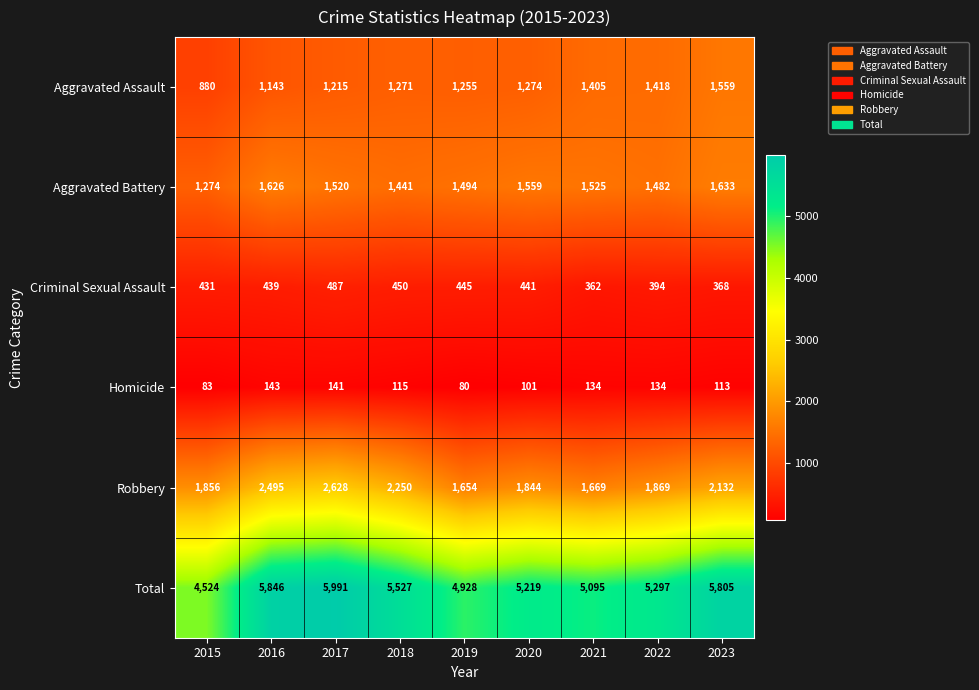

How many data points in Aggravated Battery are less than 1520?

4